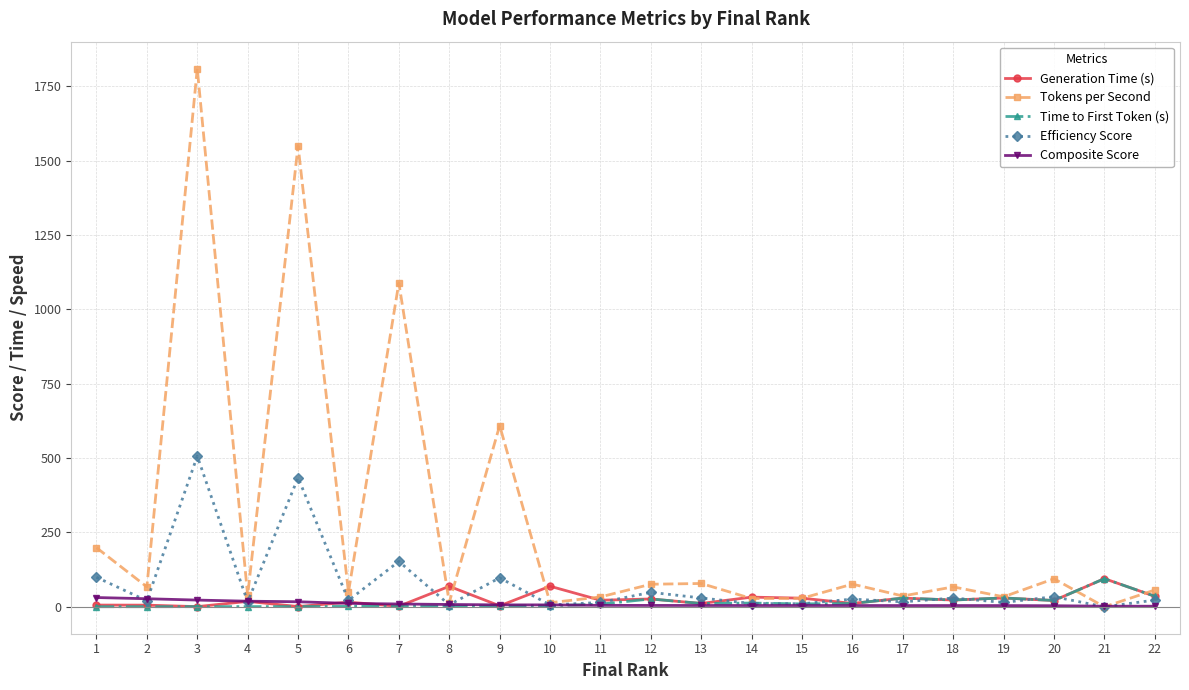

What is the value of the Tokens per Second point at the 9th from the left?

609.4